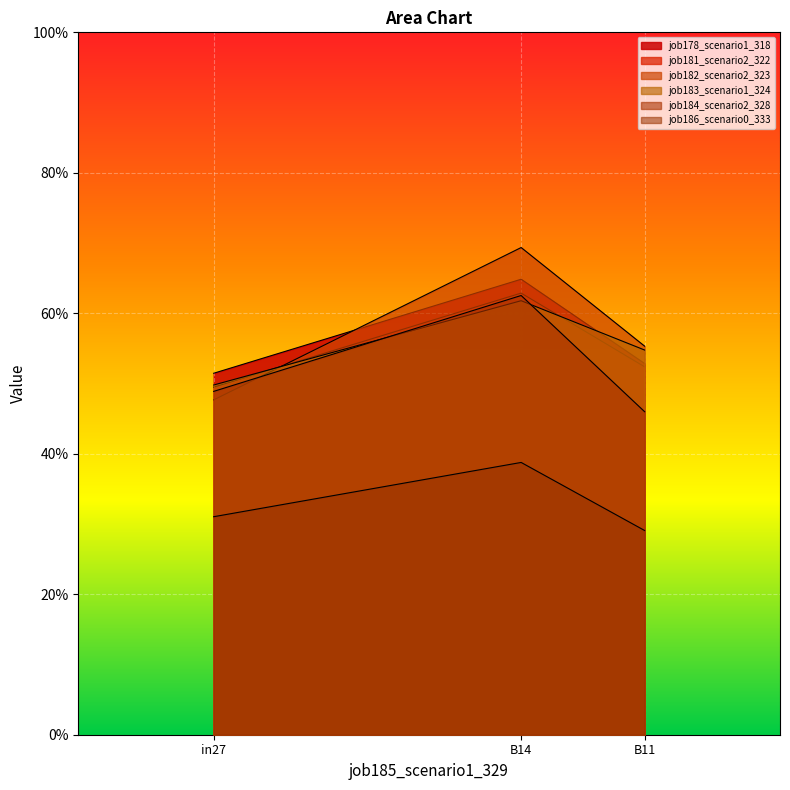

What is the label of the 2nd point from the left?

B14